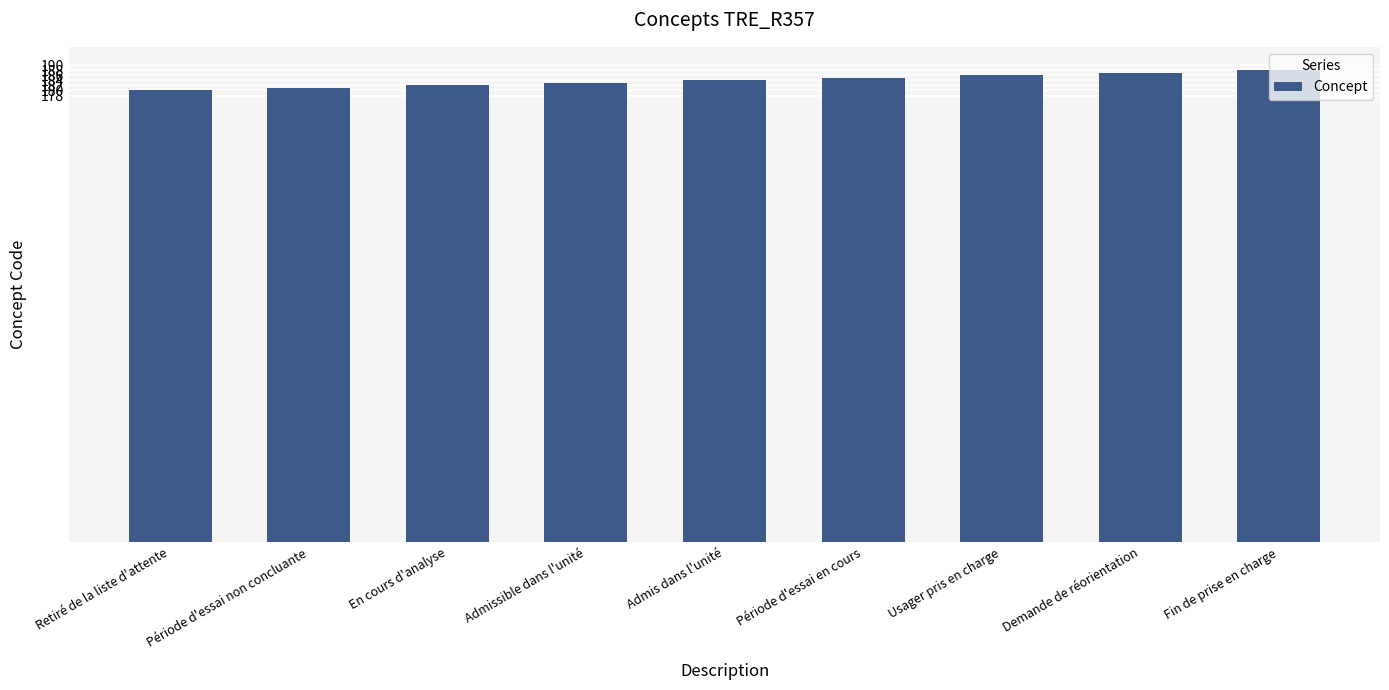

What value does the data have at Période d'essai non concluante?

181